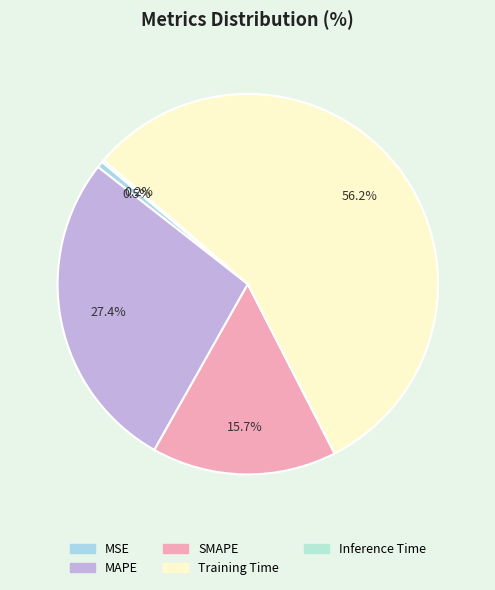

Which category accounts for the majority?

Training Time